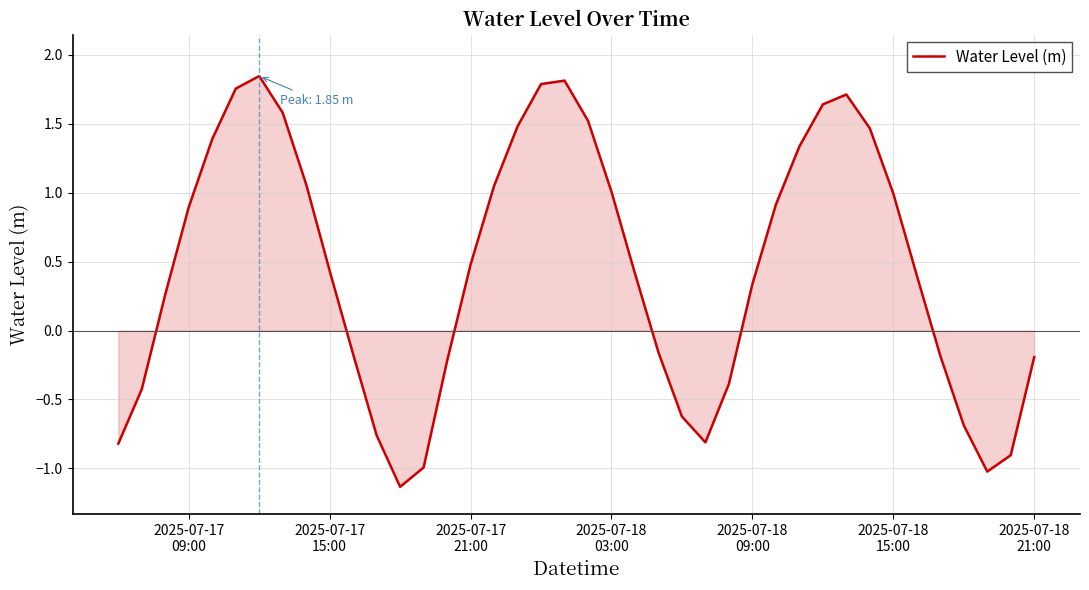

What is the minimum value shown in the chart?

-1.1